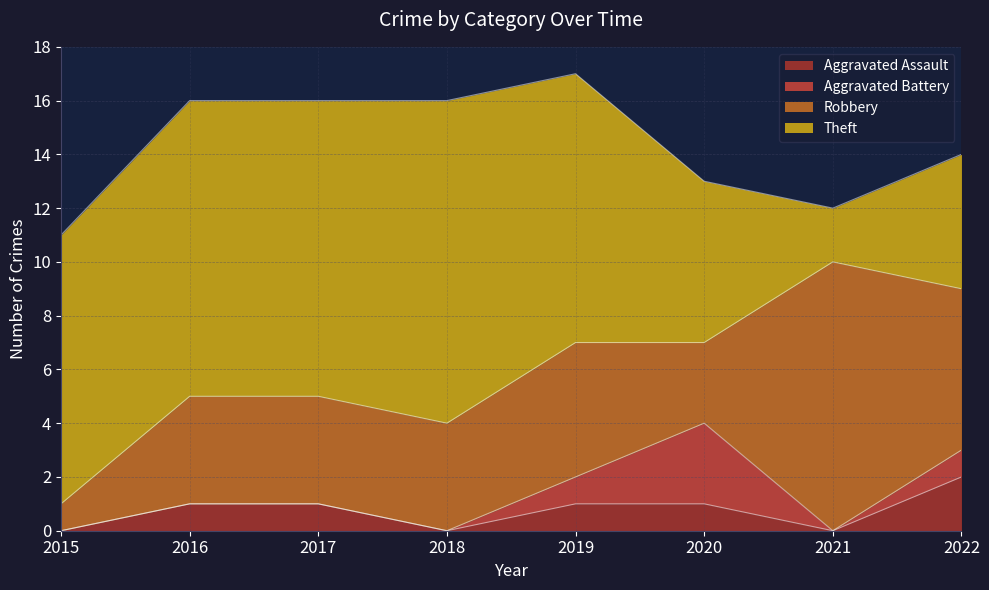

At 2017, list the series in order from smallest to largest.

Aggravated Battery, Aggravated Assault, Robbery, Theft